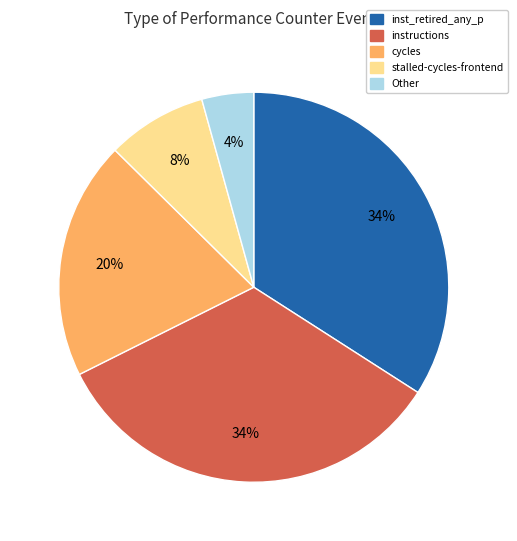

To the nearest percent, what is the difference between the largest and smallest slice percentages?

30%